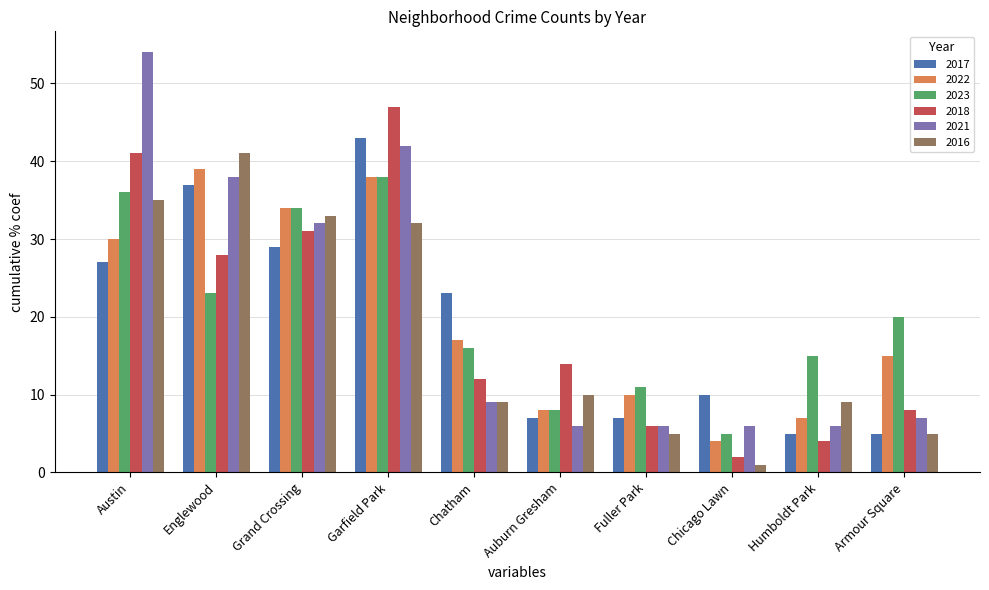

How many bars are there in total?

60